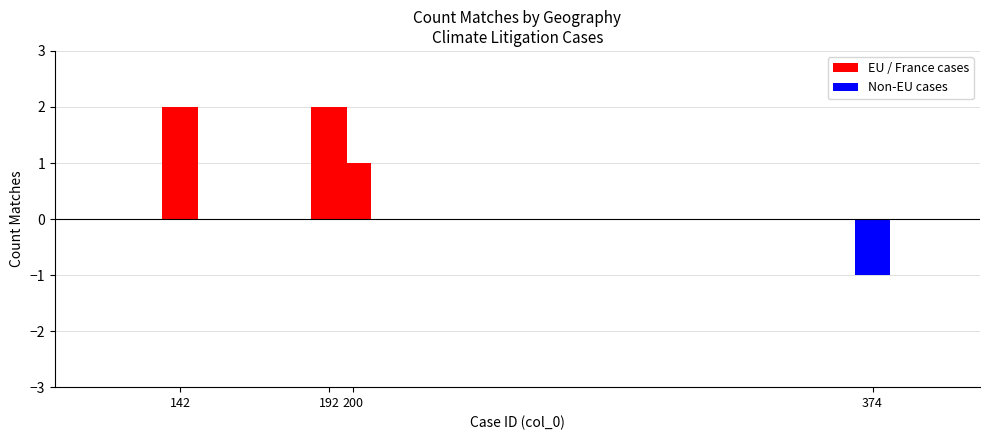

Is the value of Non-EU cases at 374 greater than the value of EU / France cases at 200?

No